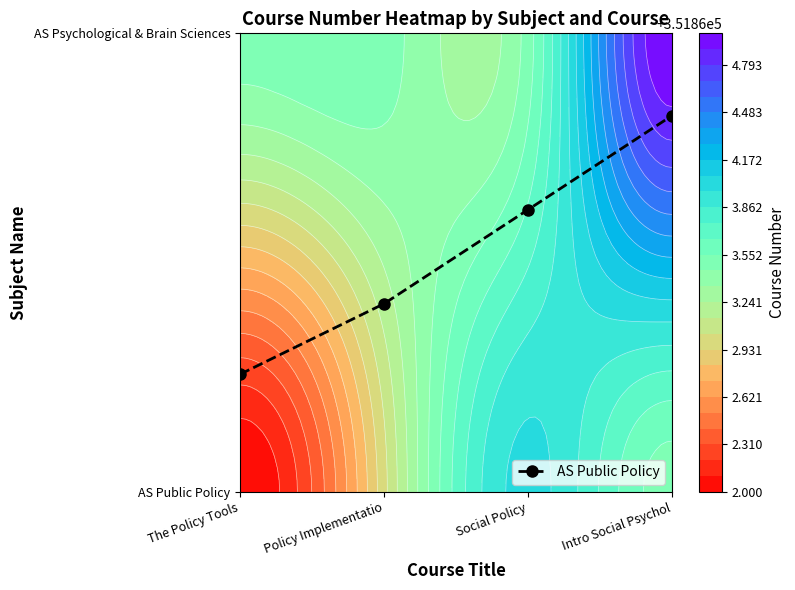

Which category has the lowest value across all series?

The Policy Tools